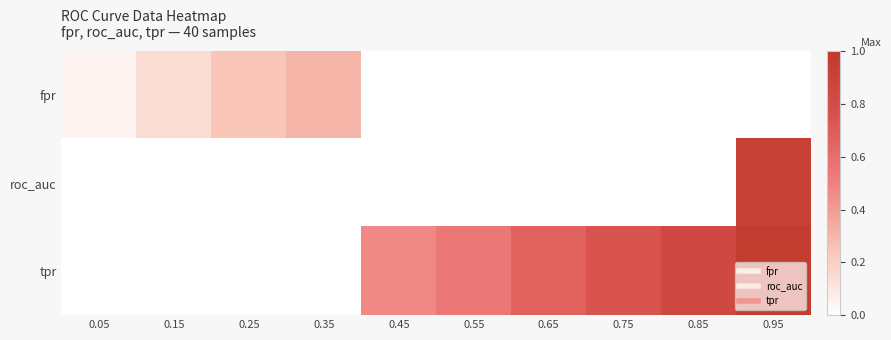

Reading right to left, what are all the values shown in this chart?

fpr: 0.95=0.0	0.85=0.0	0.75=0.0	0.65=0.0	0.55=0.0	0.45=0.0	0.35=0.3	0.25=0.2	0.15=0.1	0.05=0.0
roc_auc: 0.95=0.9	0.85=0.0	0.75=0.0	0.65=0.0	0.55=0.0	0.45=0.0	0.35=0.0	0.25=0.0	0.15=0.0	0.05=0.0
tpr: 0.95=1.0	0.85=0.8	0.75=0.7	0.65=0.7	0.55=0.5	0.45=0.5	0.35=0.0	0.25=0.0	0.15=0.0	0.05=0.0